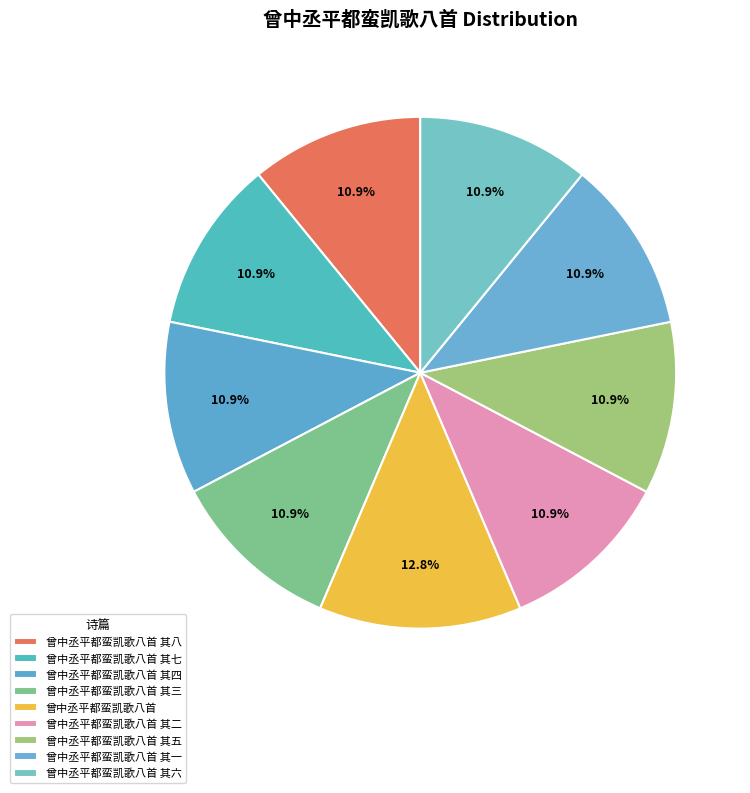

To the nearest percent, what is the difference between the largest and smallest slice percentages?

2%